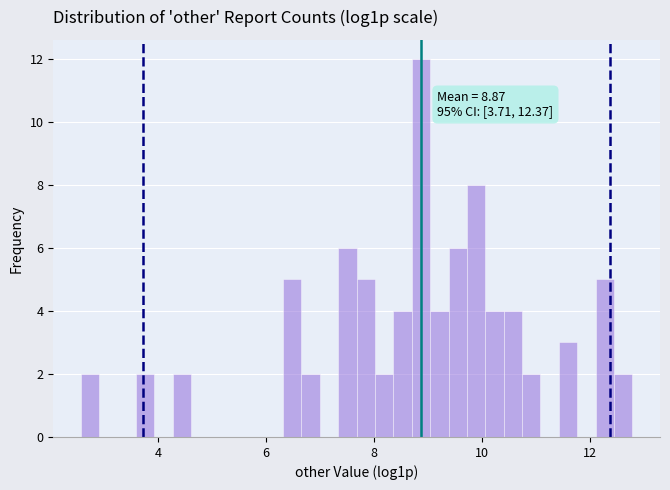

Read against the x-axis, roughly where is the centre of the tallest bar?

8.8